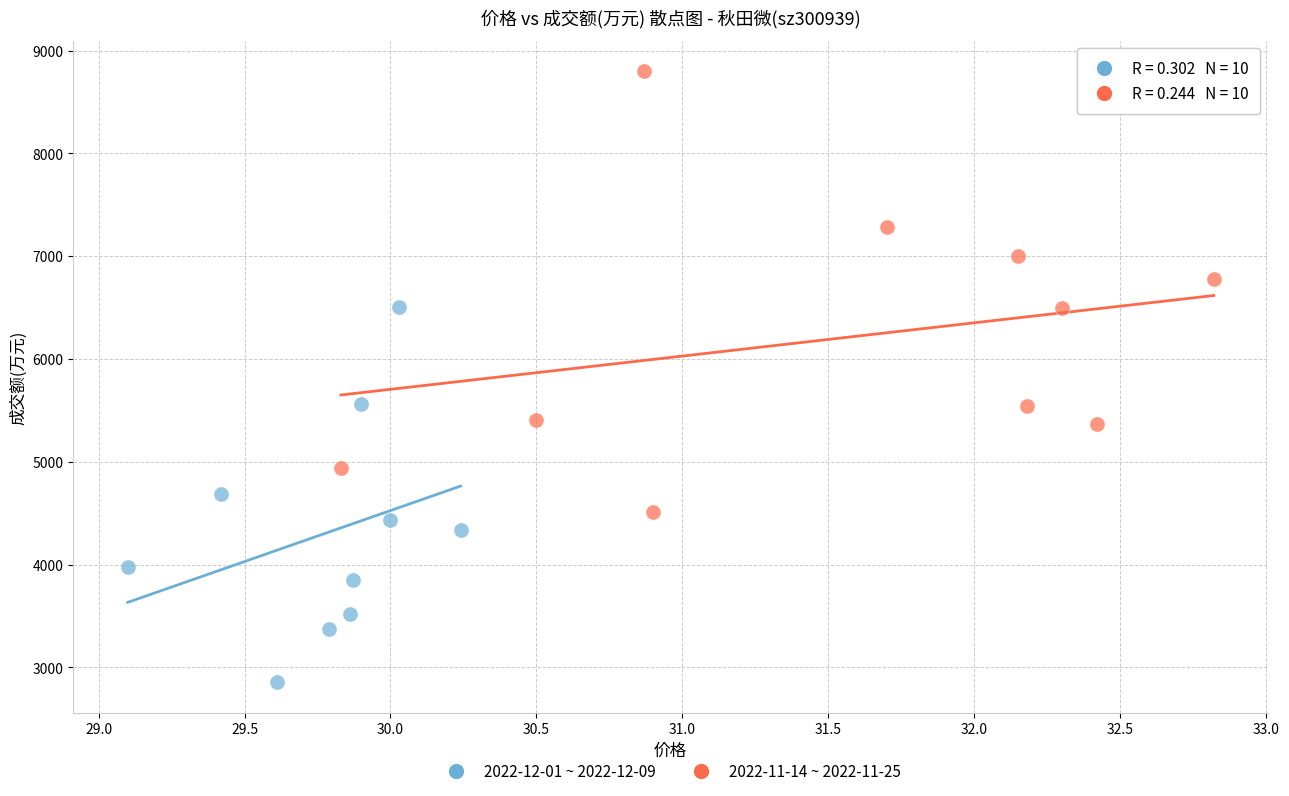

Which series has the largest Y range (max minus min)?

2022-11-14 ~ 2022-11-25